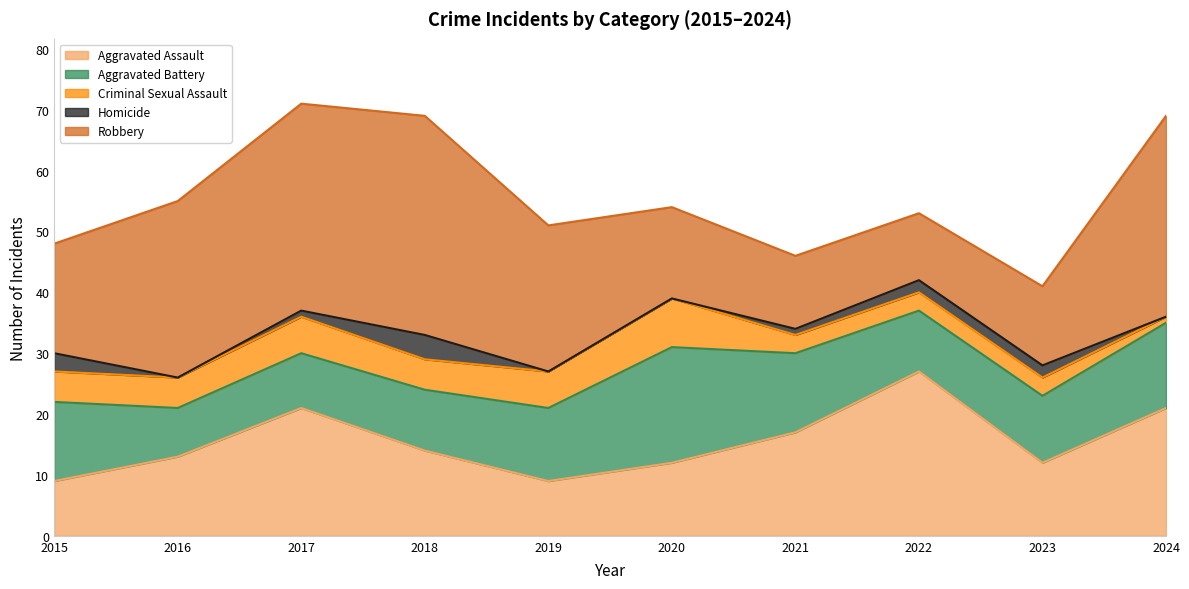

How many times do Robbery and Aggravated Assault cross each other?

2